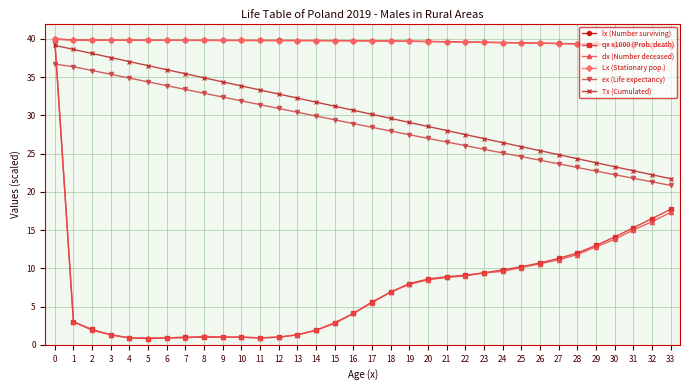

Where do qx x1000 (Prob. death) and ex (Life expectancy) first cross each other?

0 and 1